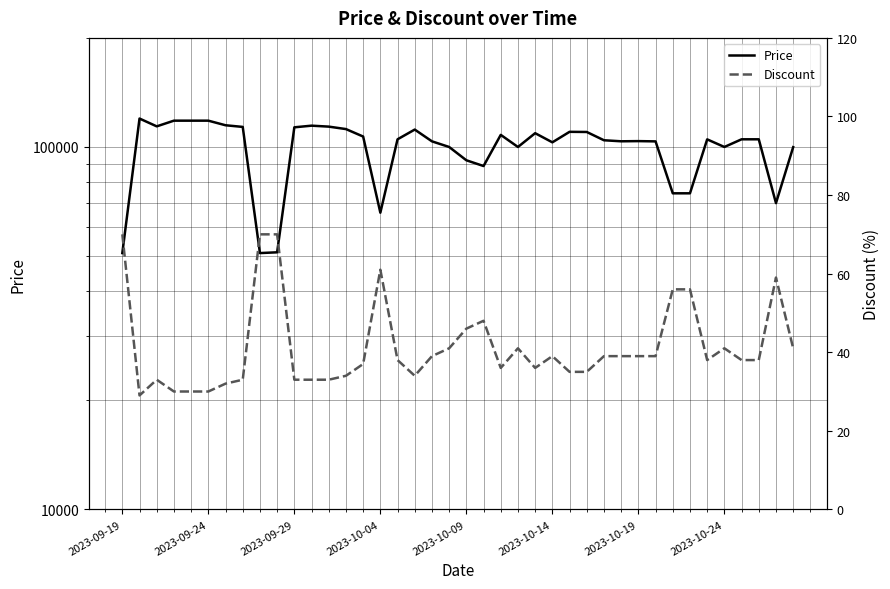

Count the number of categories in the chart.

40